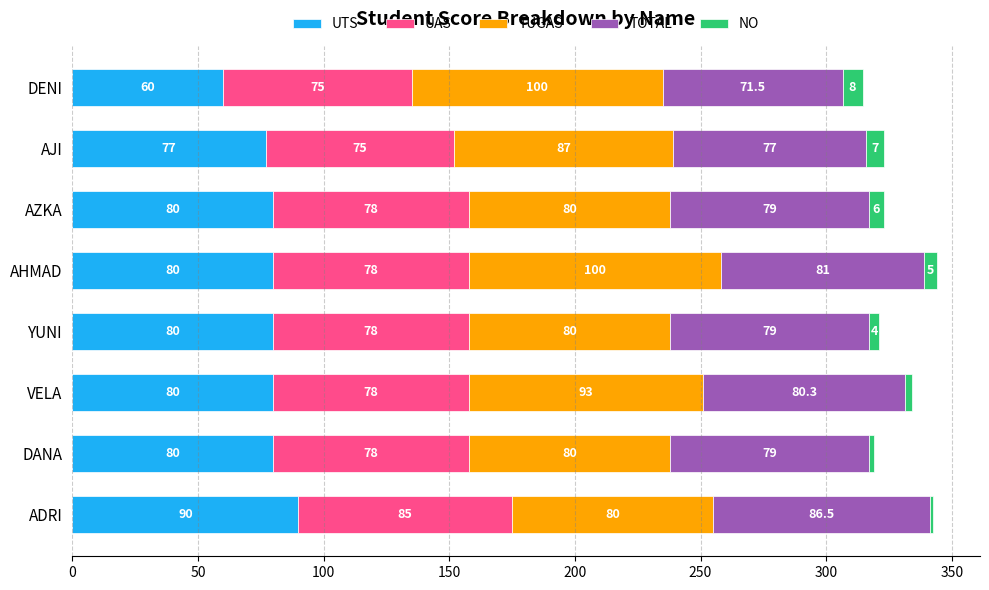

What is the total value across all series at AHMAD?

344.0